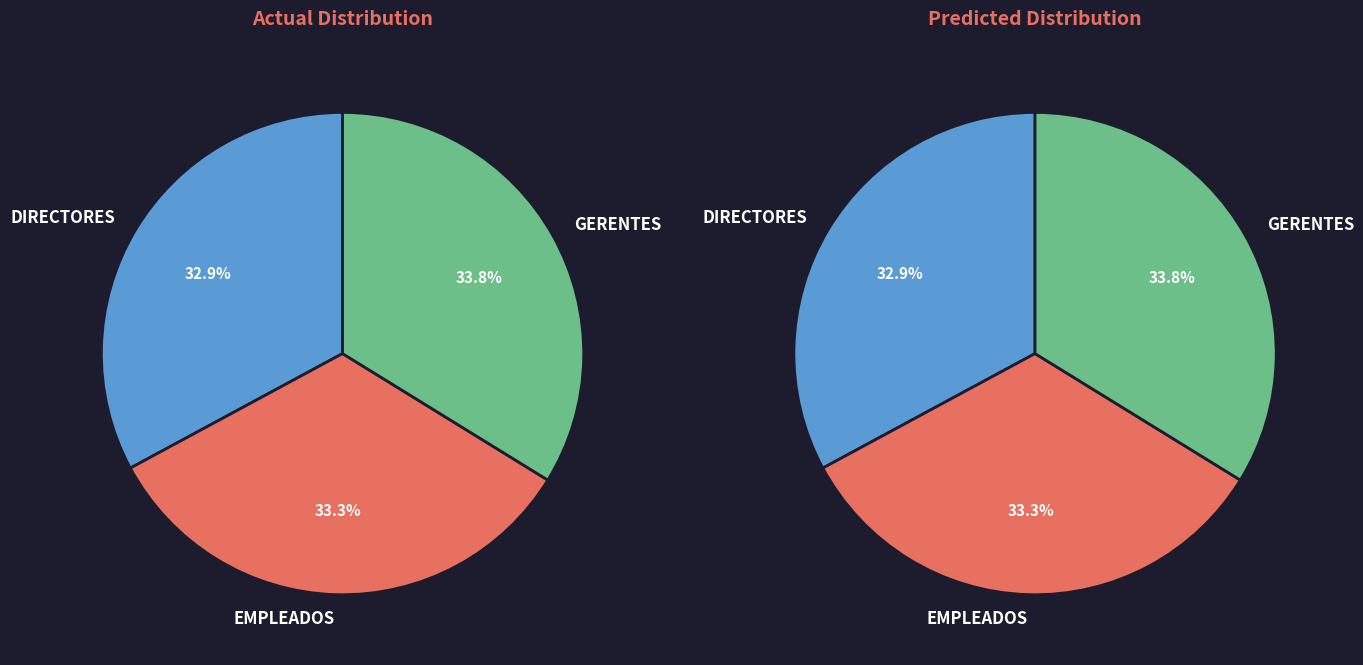

Rank the categories by value from highest to lowest.

GERENTES, EMPLEADOS, DIRECTORES